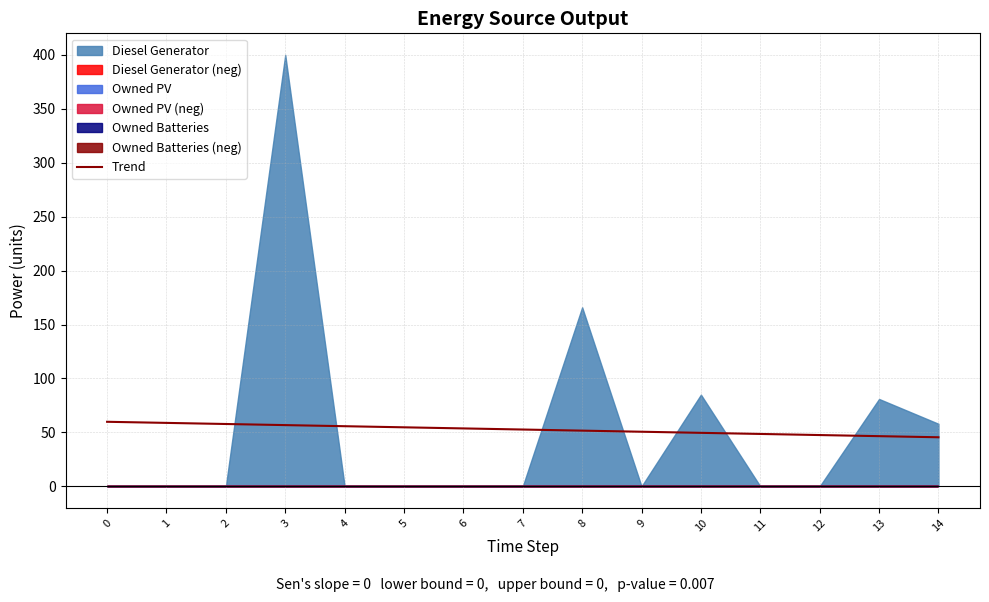

The value of Trend at 6 is 15.1. True or false?

False